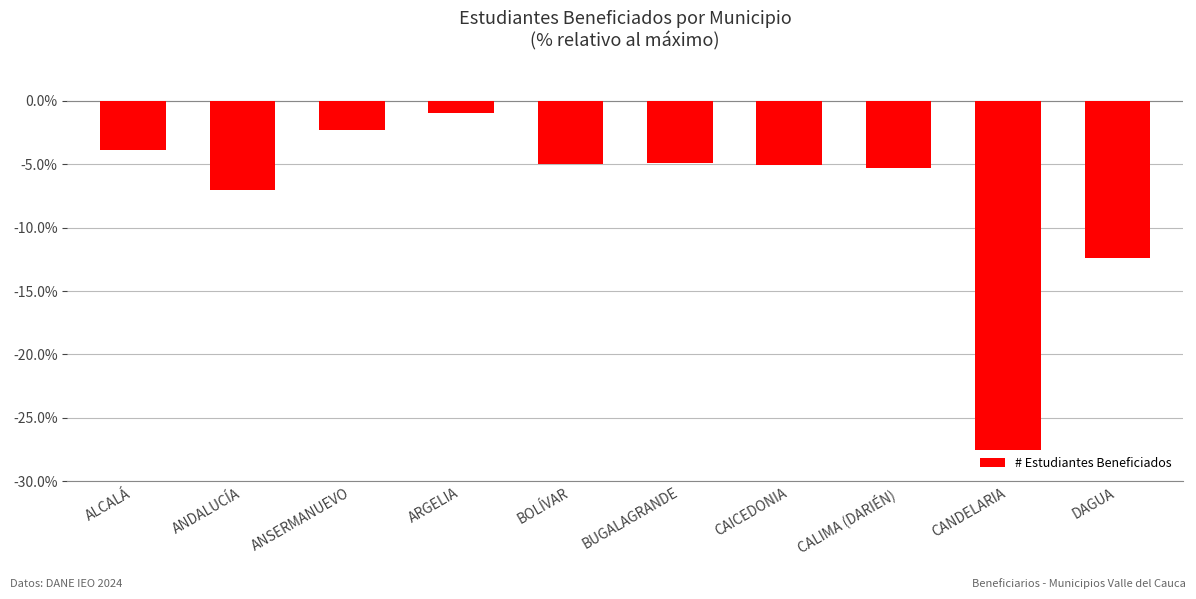

How many bars are there in total?

10